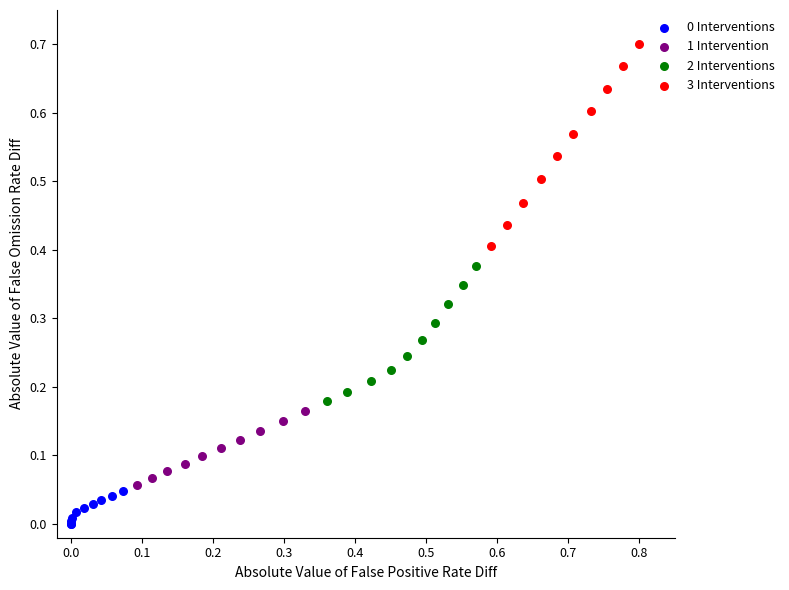

Which series reaches the maximum Y coordinate?

3 Interventions